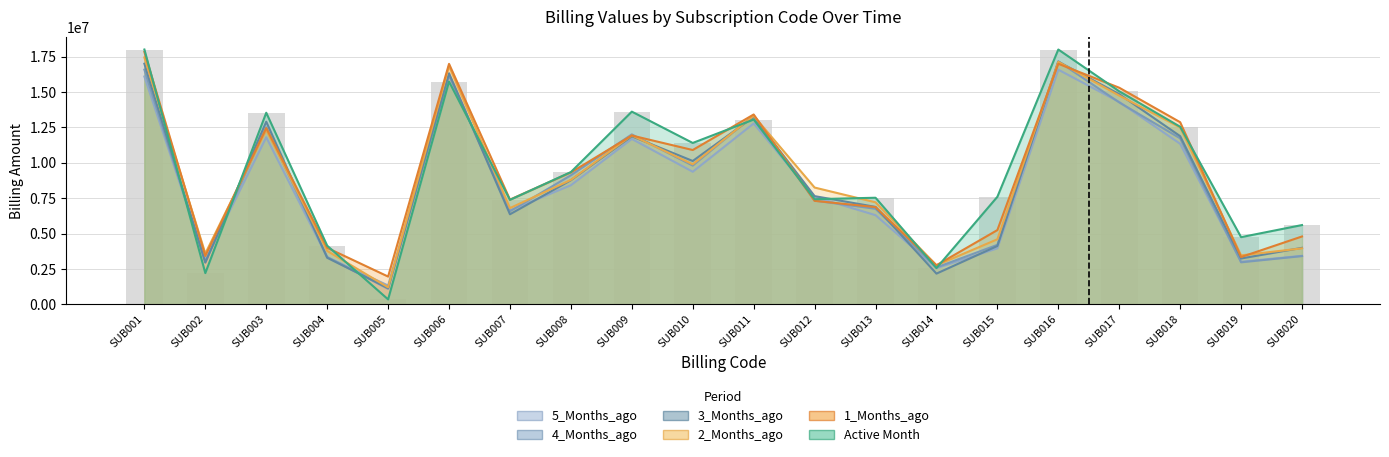

Are the bars horizontal?

No